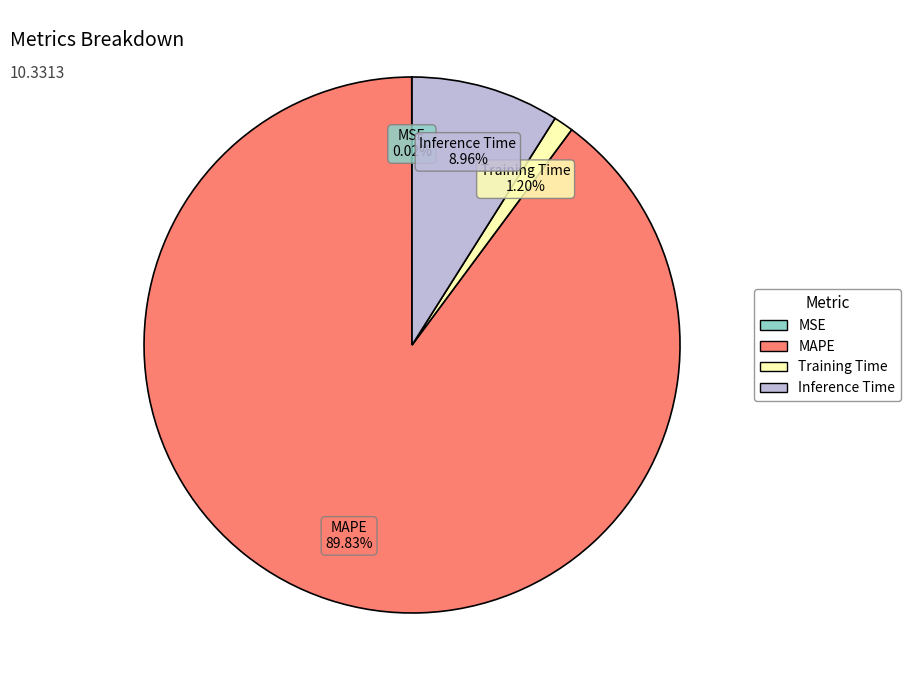

Is the sum of Inference Time and Training Time greater than half?

No